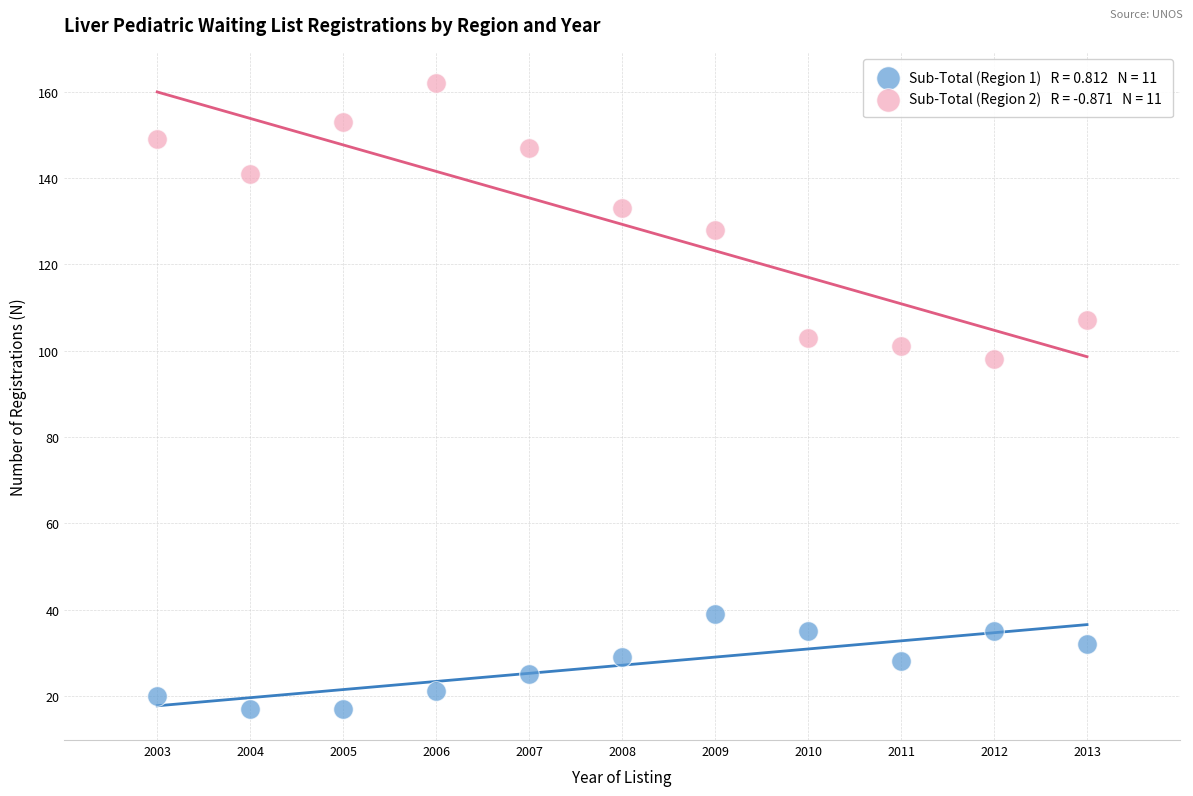

Across all series, what Y value is closest to 89?

98